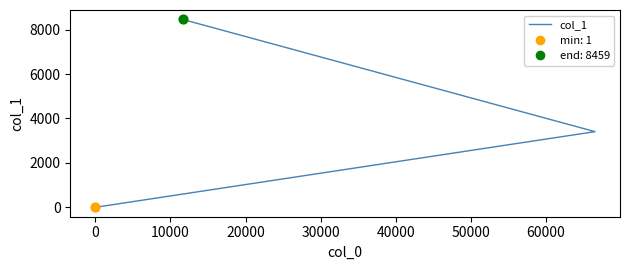

Which has a higher value, 10000 or 0?

10000